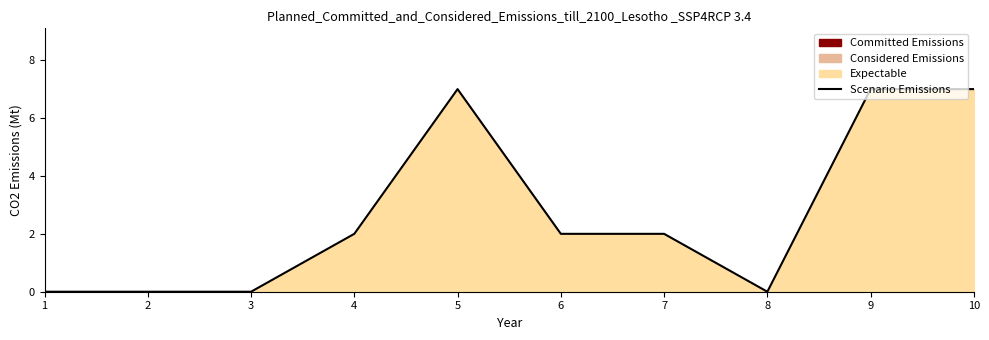

What is the sum of all values?

27